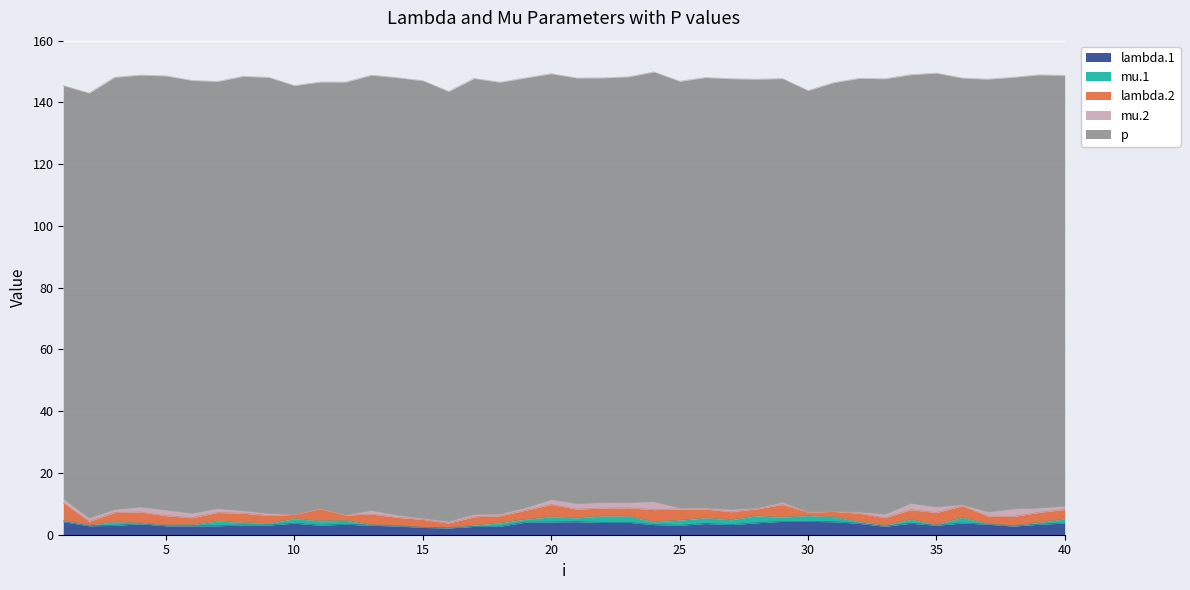

Reading left to right, what are all the values shown in this chart?

lambda.1: 4.2	2.9	3.0	3.5	2.9	2.9	2.9	3.2	3.2	3.7	3.1	3.4	3.1	2.8	2.4	2.2	2.7	2.7	4.1	4.1	4.2	4.0	4.0	3.3	3.1	3.6	3.3	3.9	4.3	4.3	4.2	3.7	2.7	3.7	3.1	3.8	3.4	2.8	3.4	3.8
mu.1: 0.4	0.2	1.1	0.3	0.3	0.4	1.6	0.8	0.5	1.5	1.4	1.2	0.2	0.2	0.1	0.1	0.4	1.1	1.0	1.7	1.3	2.1	2.0	0.9	1.6	1.8	1.6	2.2	1.4	1.9	1.6	0.5	0.3	1.3	0.1	1.8	0.2	0.2	0.6	1.3
lambda.2: 5.7	1.2	3.1	3.5	3.0	2.2	2.7	3.0	2.6	1.4	3.9	1.7	3.4	2.6	2.5	1.5	2.7	2.3	2.9	4.0	2.8	2.6	2.7	3.9	3.6	2.8	2.6	2.3	4.1	1.1	1.7	2.8	2.5	3.1	4.0	3.8	2.4	2.9	3.3	3.1
mu.2: 1.3	1.0	0.9	1.6	1.8	1.4	1.2	0.8	0.6	0.0	0.1	0.1	1.1	0.7	0.3	0.5	0.7	0.5	0.7	1.5	1.7	1.8	1.7	2.6	0.3	0.4	0.7	0.3	0.7	0.1	0.1	0.4	1.1	2.0	1.8	0.3	1.3	2.4	1.4	1.1
p: 133.9	137.7	140.0	139.9	140.6	140.2	138.4	140.7	141.3	138.8	138.1	140.2	141.0	141.7	141.8	139.3	141.2	139.9	139.3	138.0	137.9	137.6	137.9	139.2	138.3	139.4	139.6	138.9	137.3	136.4	138.8	140.5	141.1	138.9	140.5	138.2	140.2	139.8	140.3	139.5